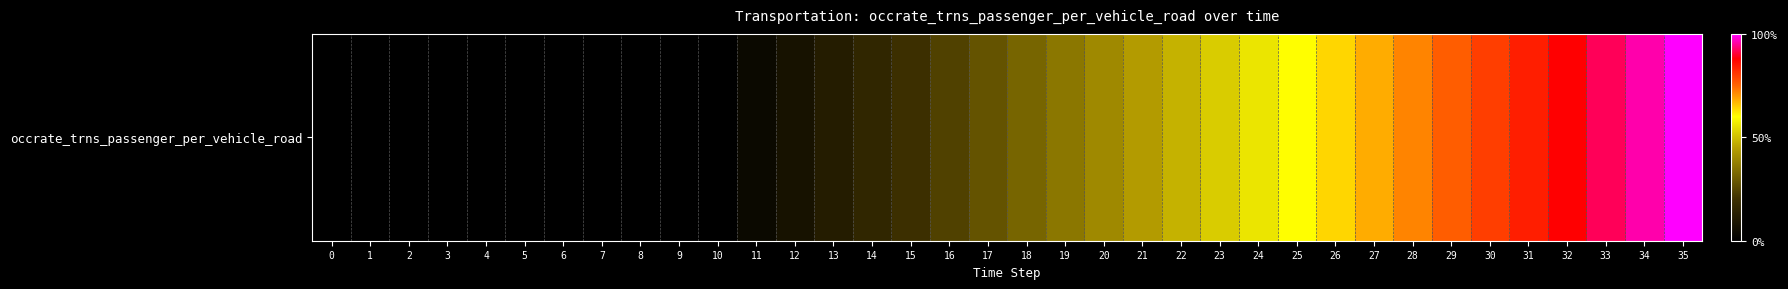

How many data points does each series have?

36